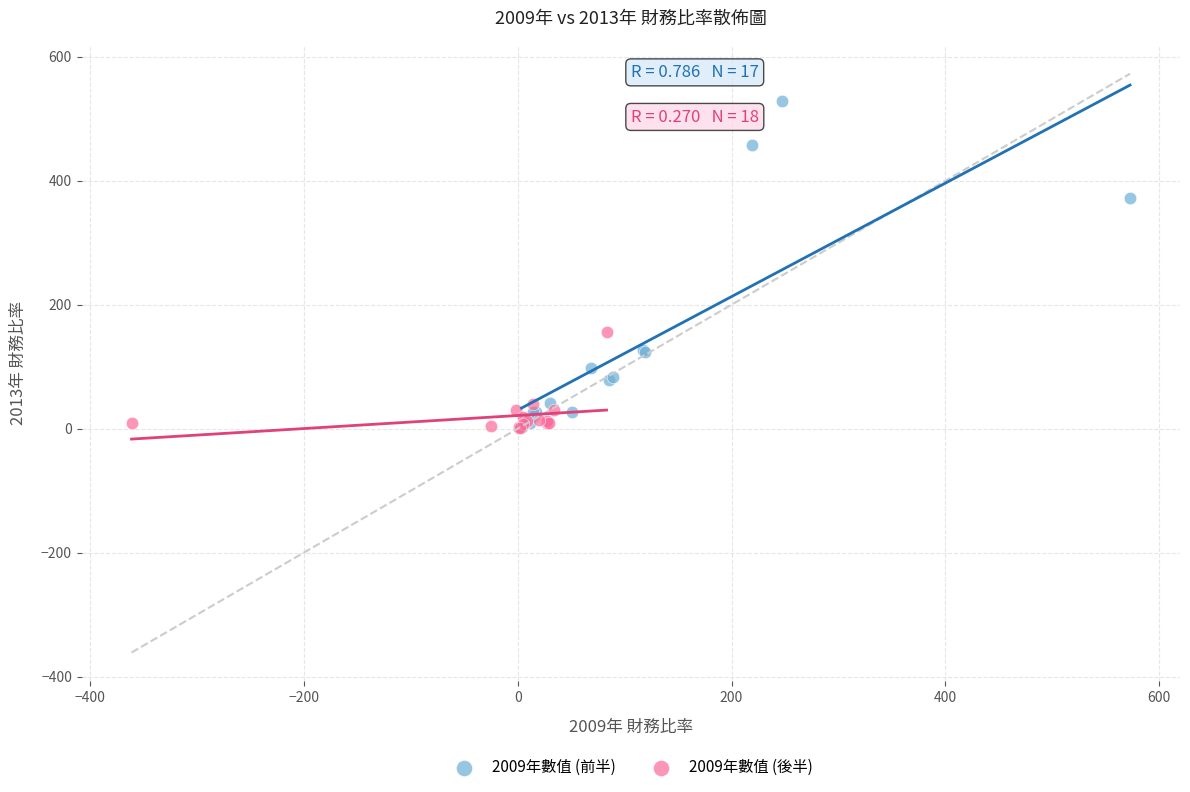

What are all the series names shown in the legend?

2009年數值 (前半), 2009年數值 (後半)